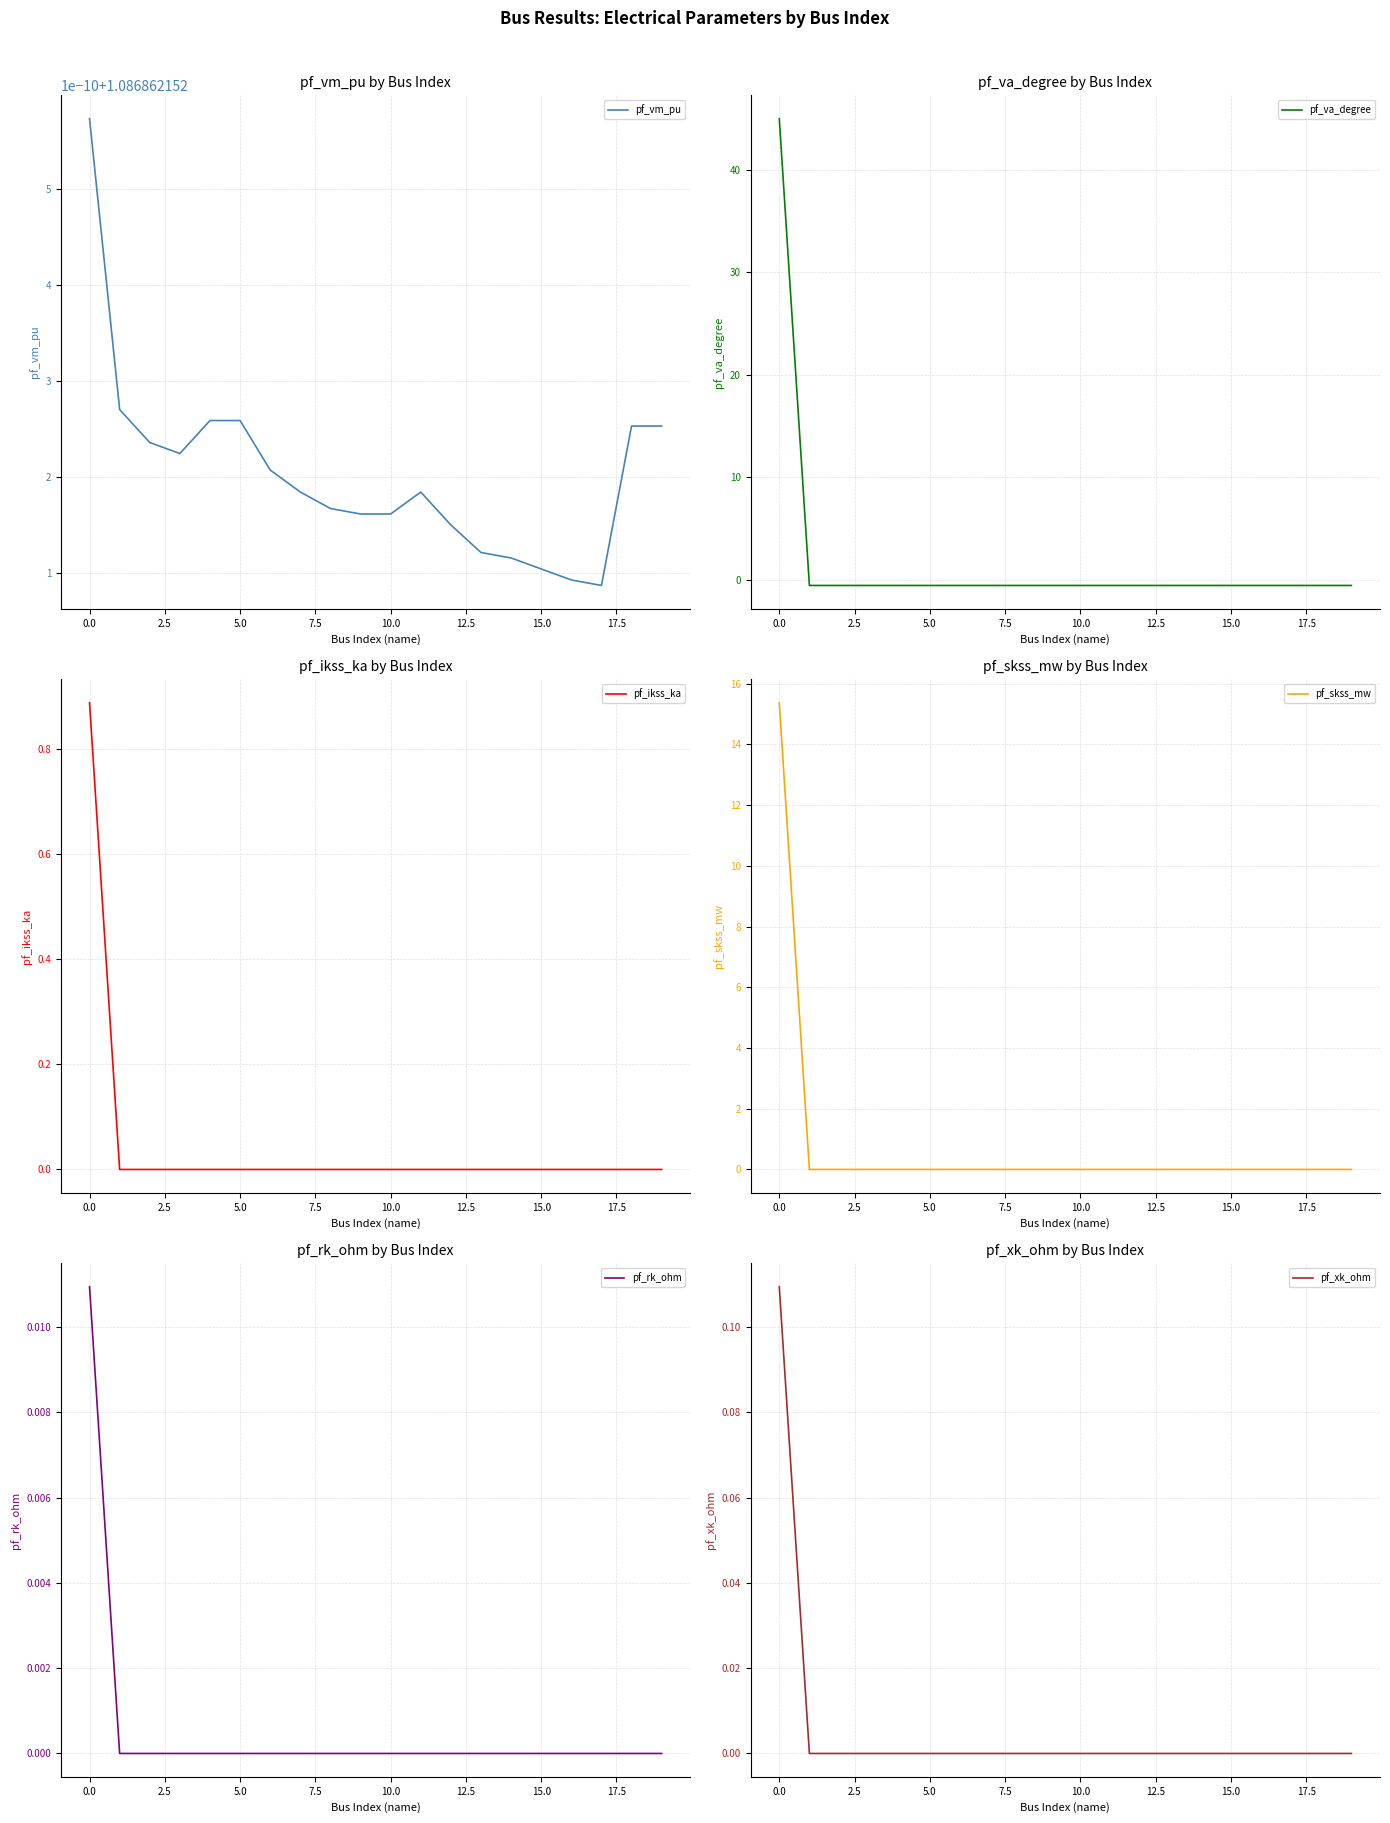

What is the average value of the pf_skss_mw series?

0.8